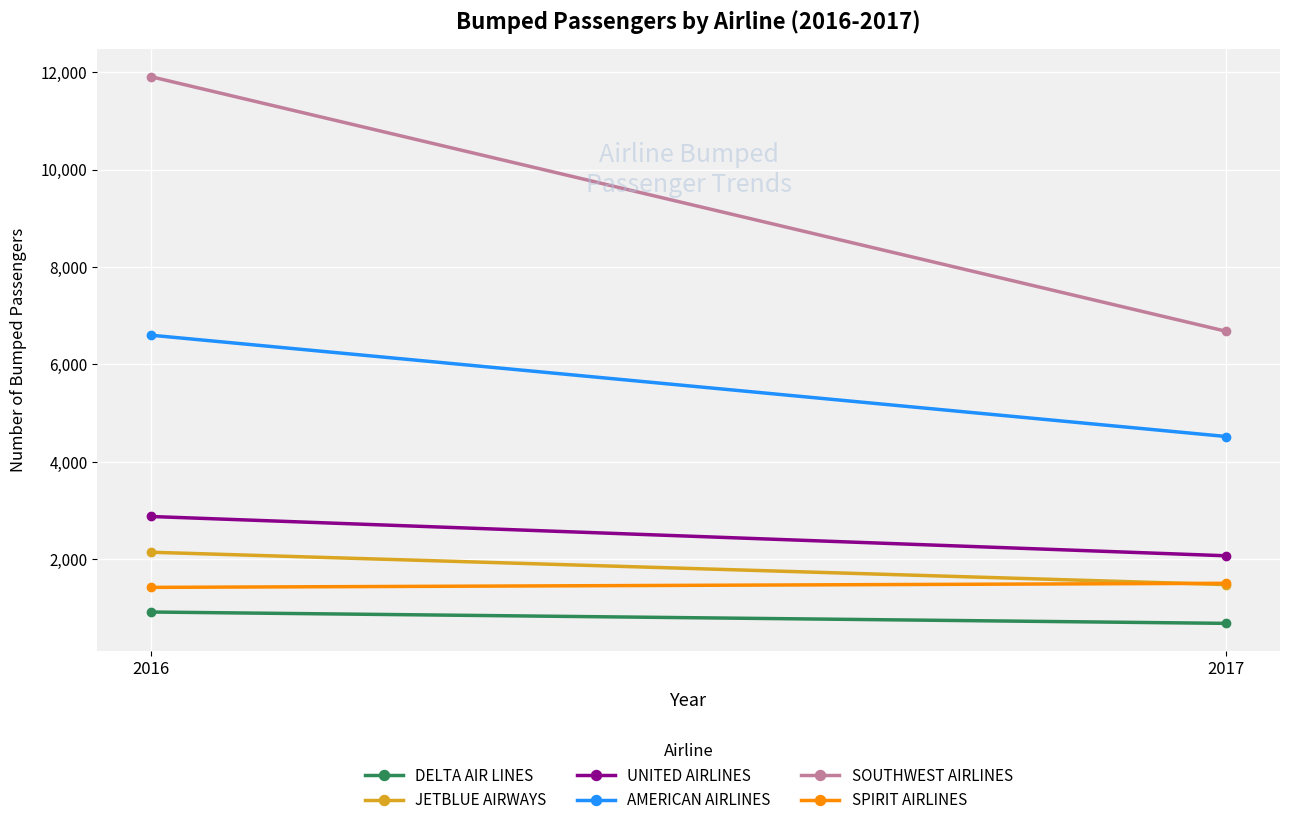

What is the lowest value of the AMERICAN AIRLINES series?

4517